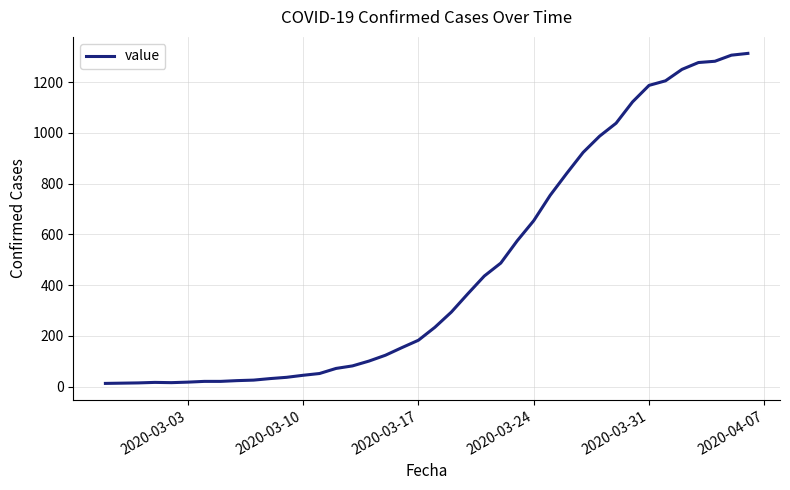

How many series are shown in this chart?

1